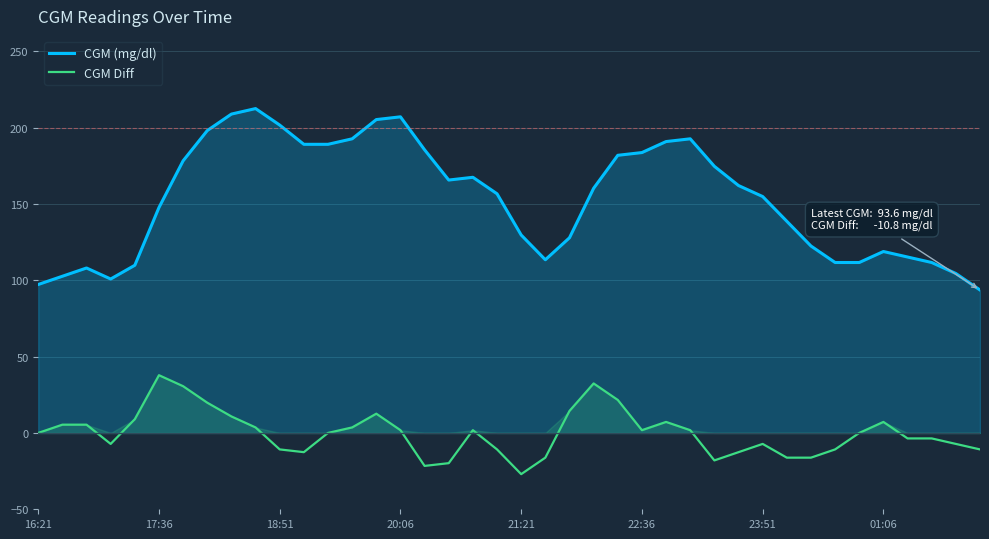

In CGM Diff, how many points are higher than both neighbors (excluding endpoints)?

7